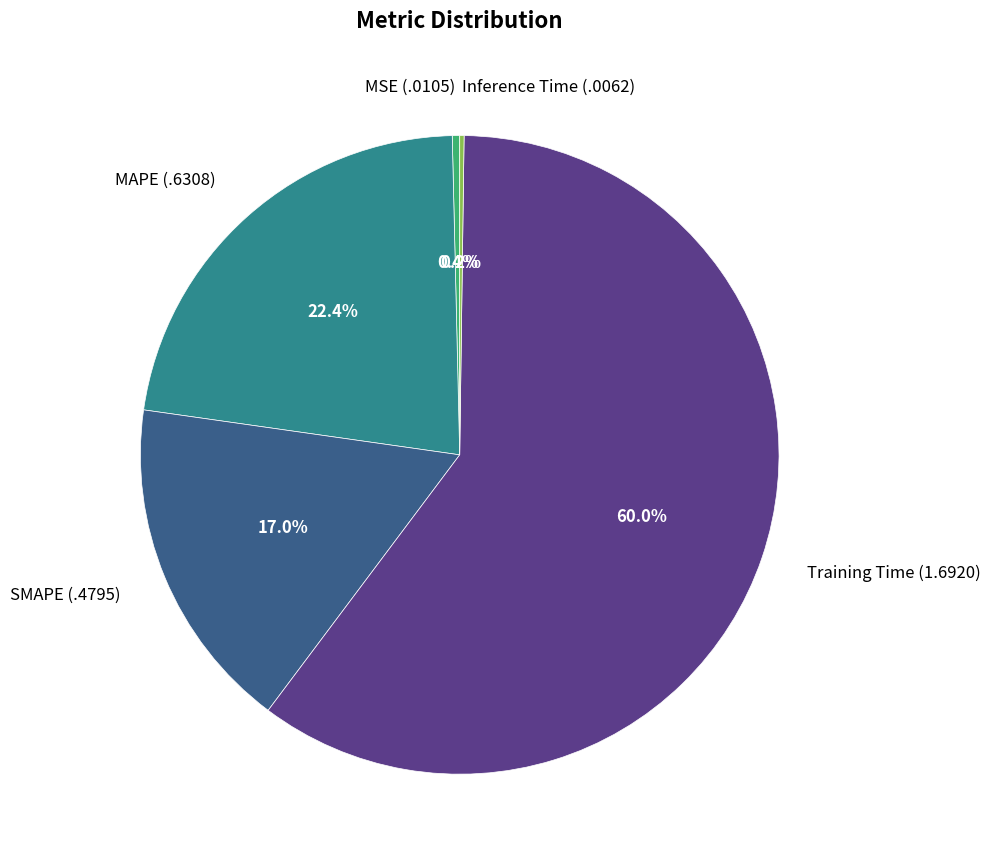

Combined, do MAPE and MSE account for over 50%?

No